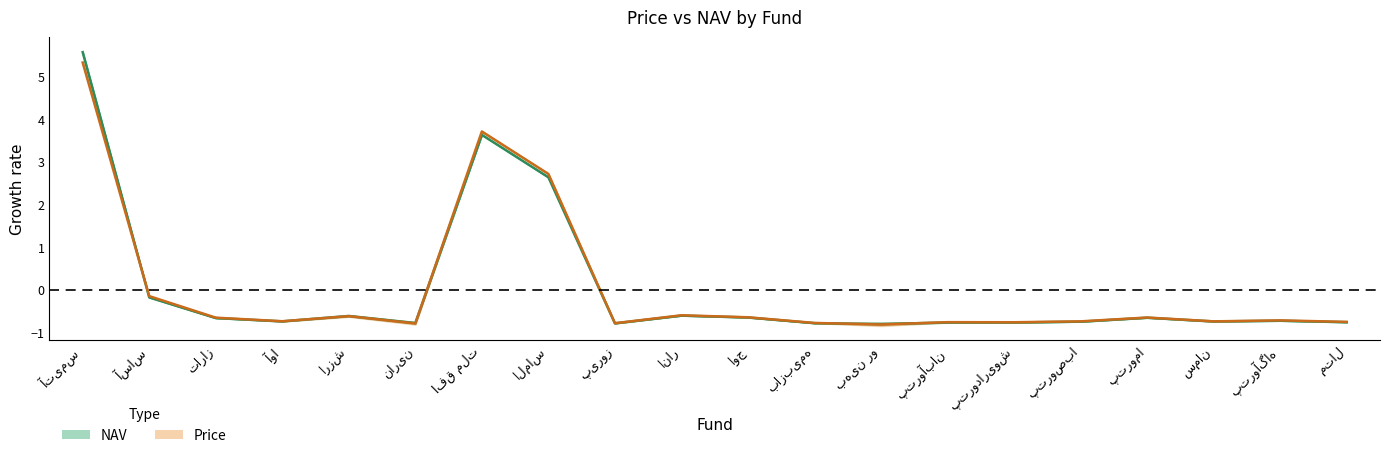

Between پتروما and اوج, which is larger?

اوج